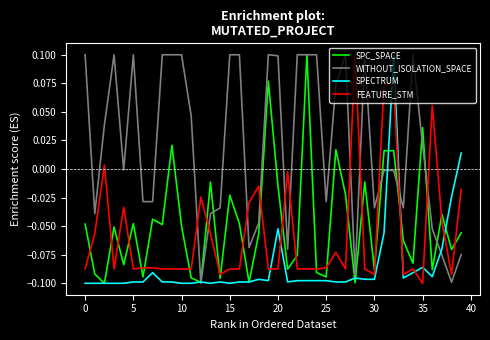

After their last crossing, which series has the higher values: FEATURE_STM or SPECTRUM?

SPECTRUM